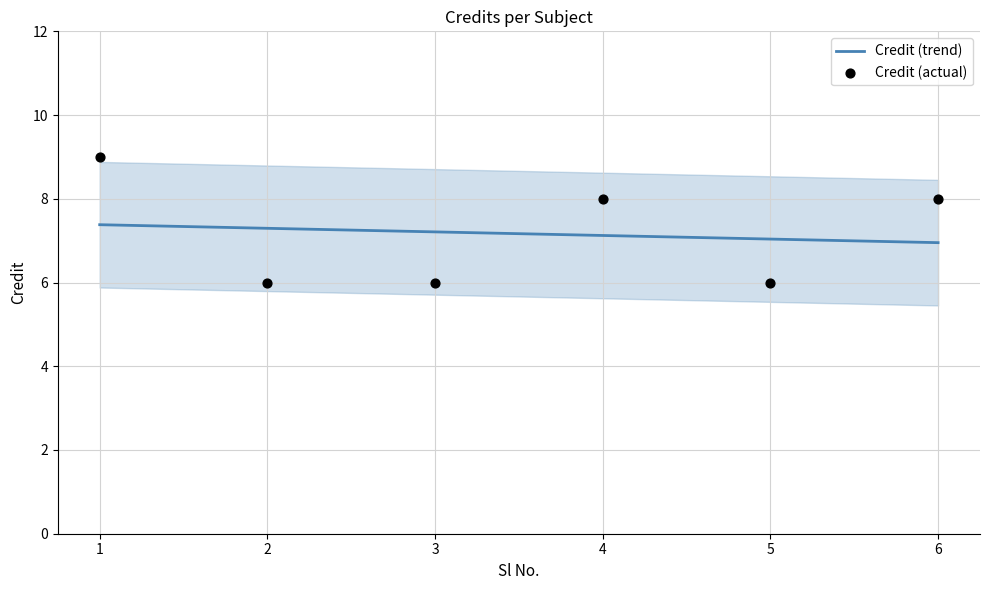

Which series has the widest spread of Y values?

Credit (actual)